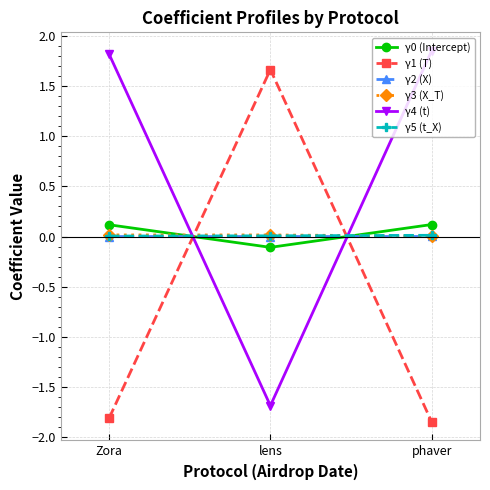

Which series has the largest total across all categories?

γ4 (t)